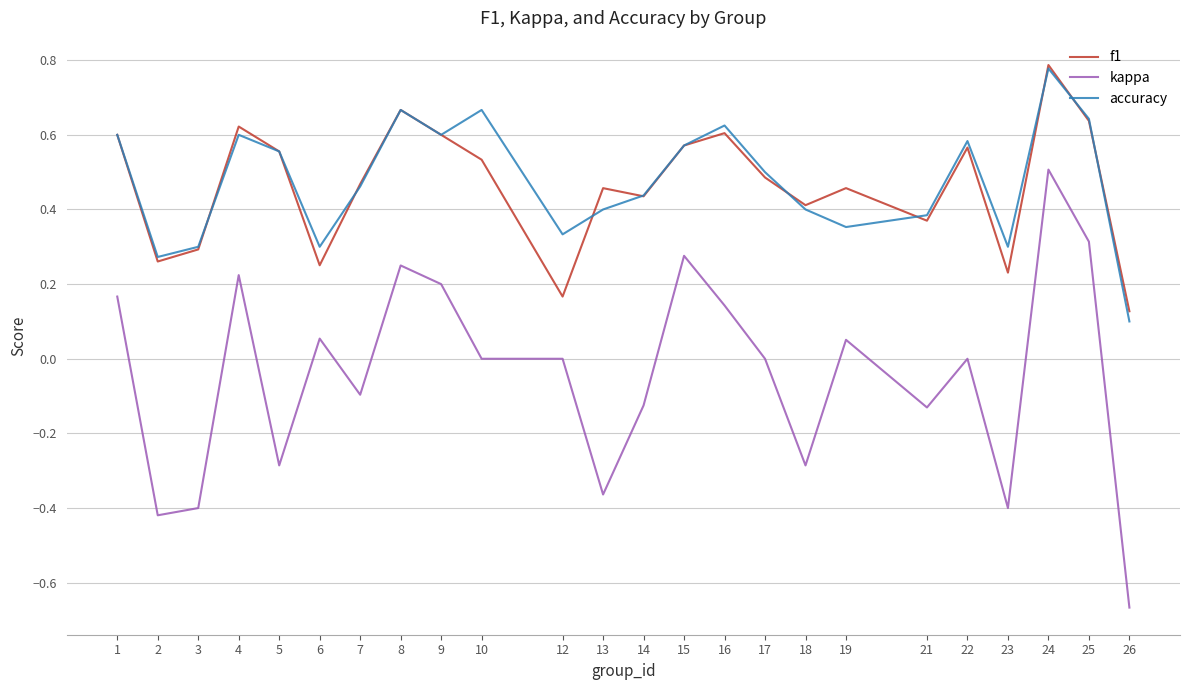

Which series has the widest spread of values?

kappa